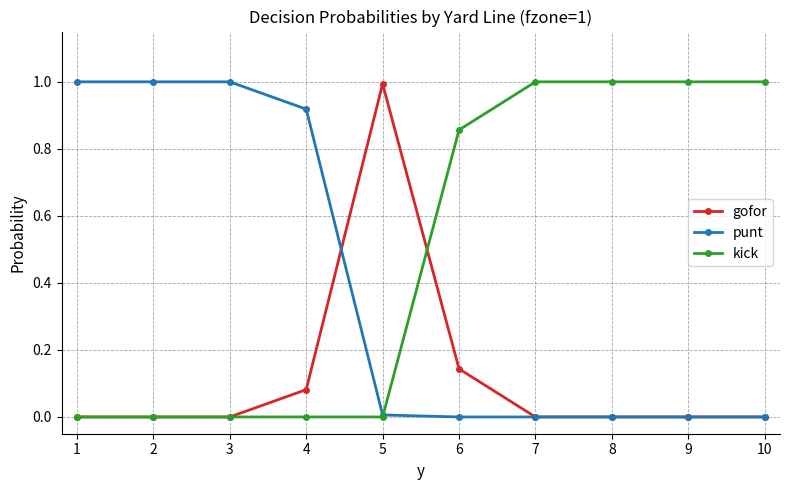

What is the difference between the maximum and minimum values in the gofor series?

1.0